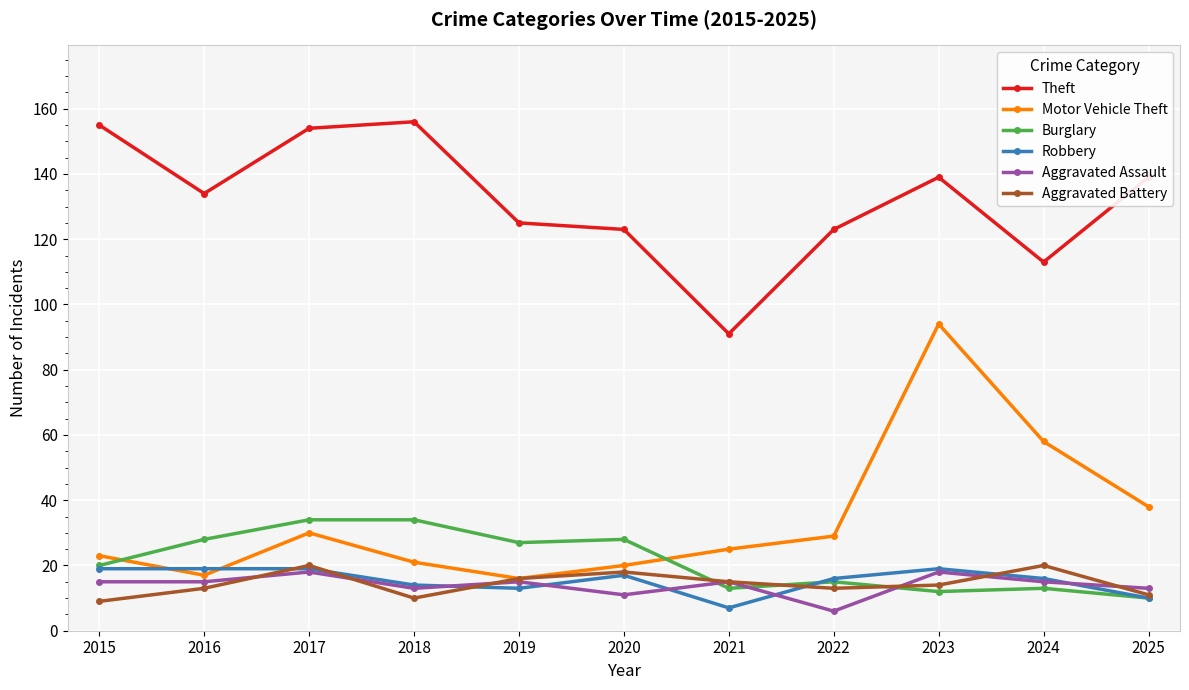

Is it true that Aggravated Assault equals 27 at 2017?

False